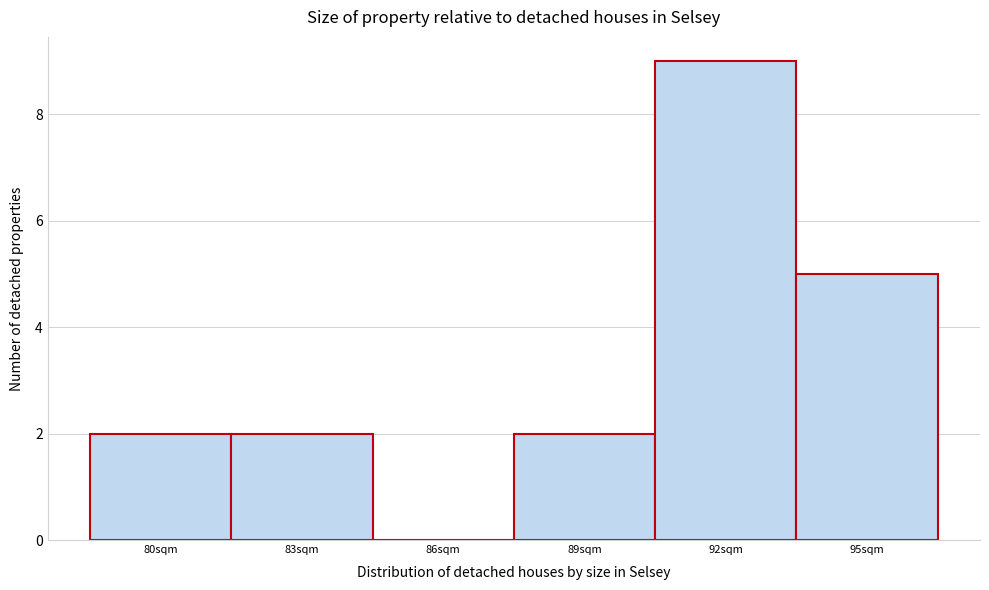

Reading left to right, list all the values displayed in this chart.

80sqm=2	83sqm=2	86sqm=0	89sqm=2	92sqm=9	95sqm=5